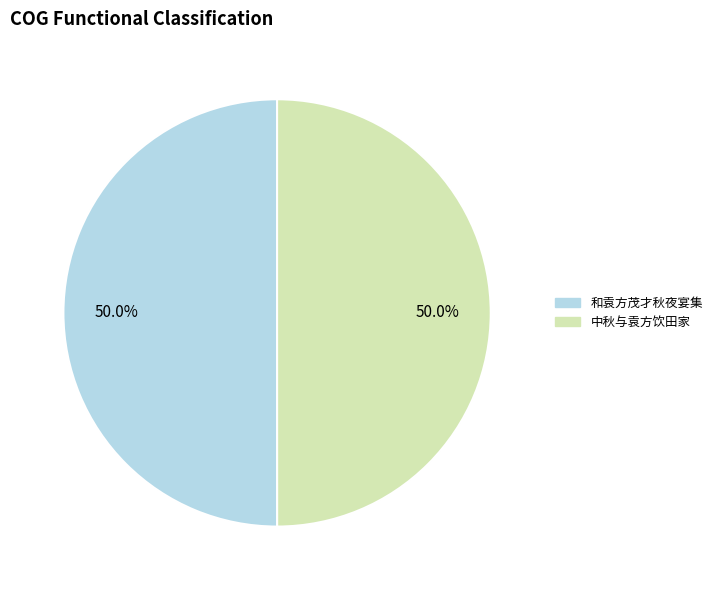

What is the ratio of the value at 和袁方茂才秋夜宴集 to the value at 中秋与袁方饮田家?

1.0